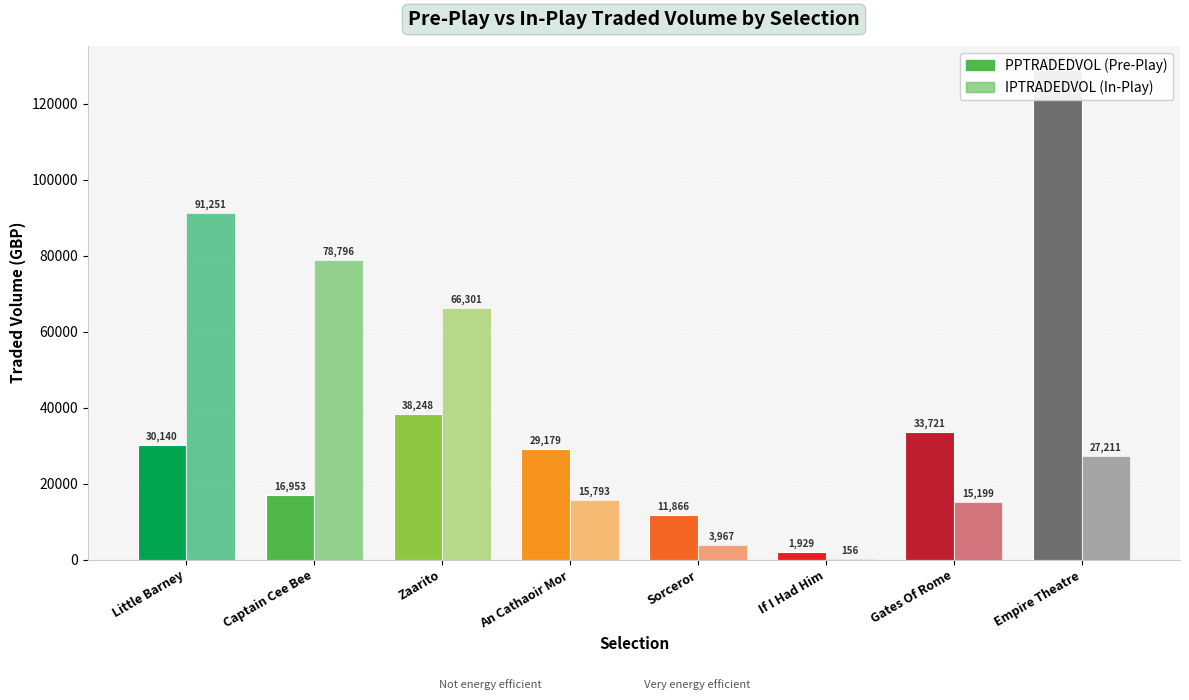

What value does the IPTRADEDVOL series have at Gates Of Rome?

15199.3